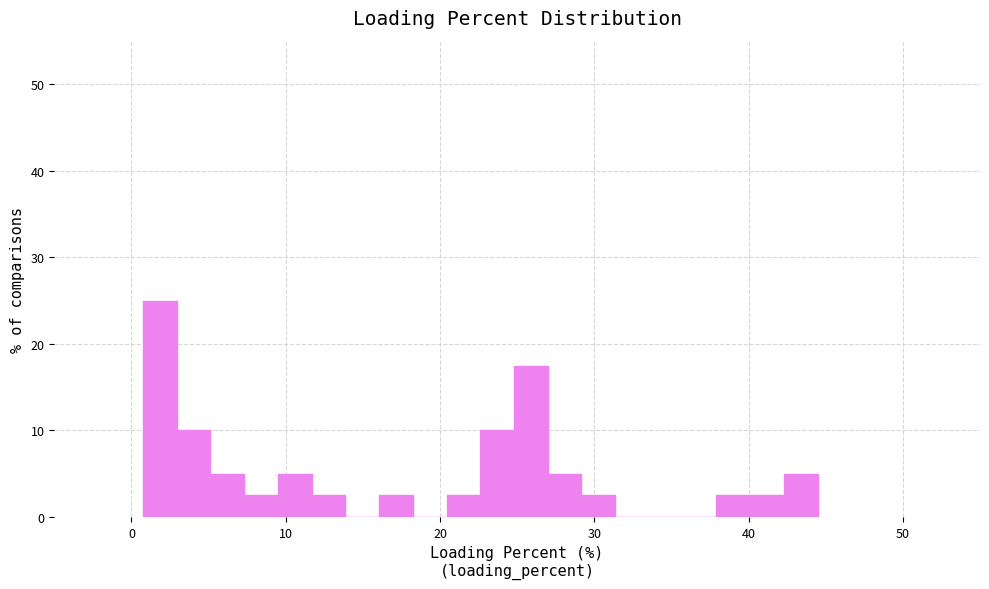

Around what value on the x-axis is the tallest bar? Give the approximate position of its centre, as read against the axis.

2